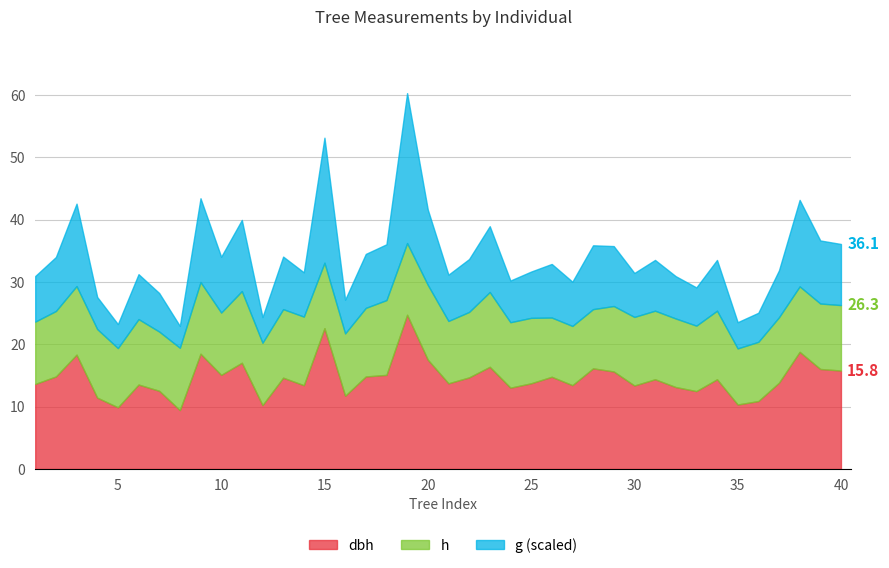

After their last crossing, which series has the higher values: h or dbh?

dbh